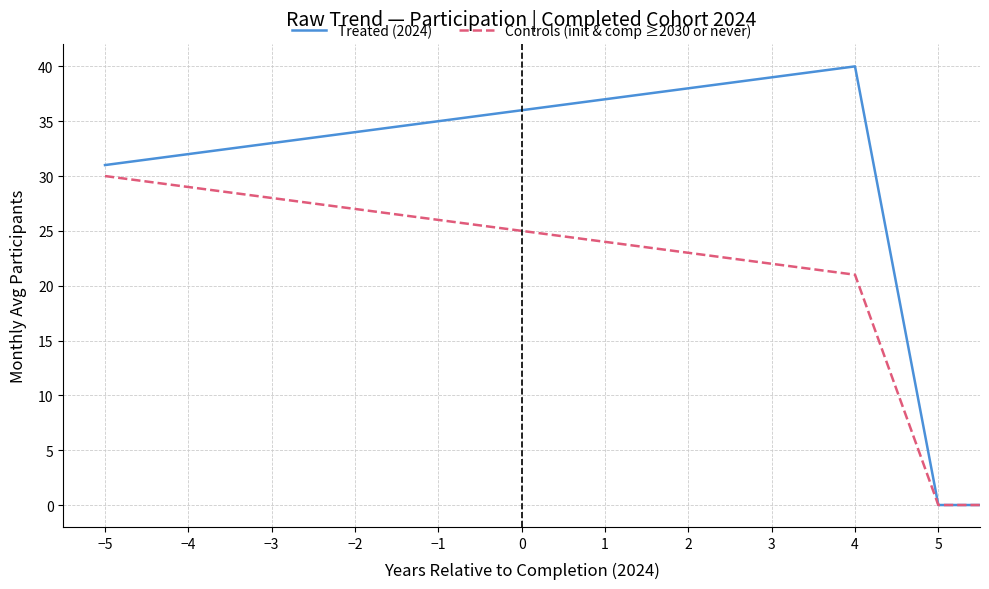

True or false: Treated (2024) has more than 0 interior local peaks.

True